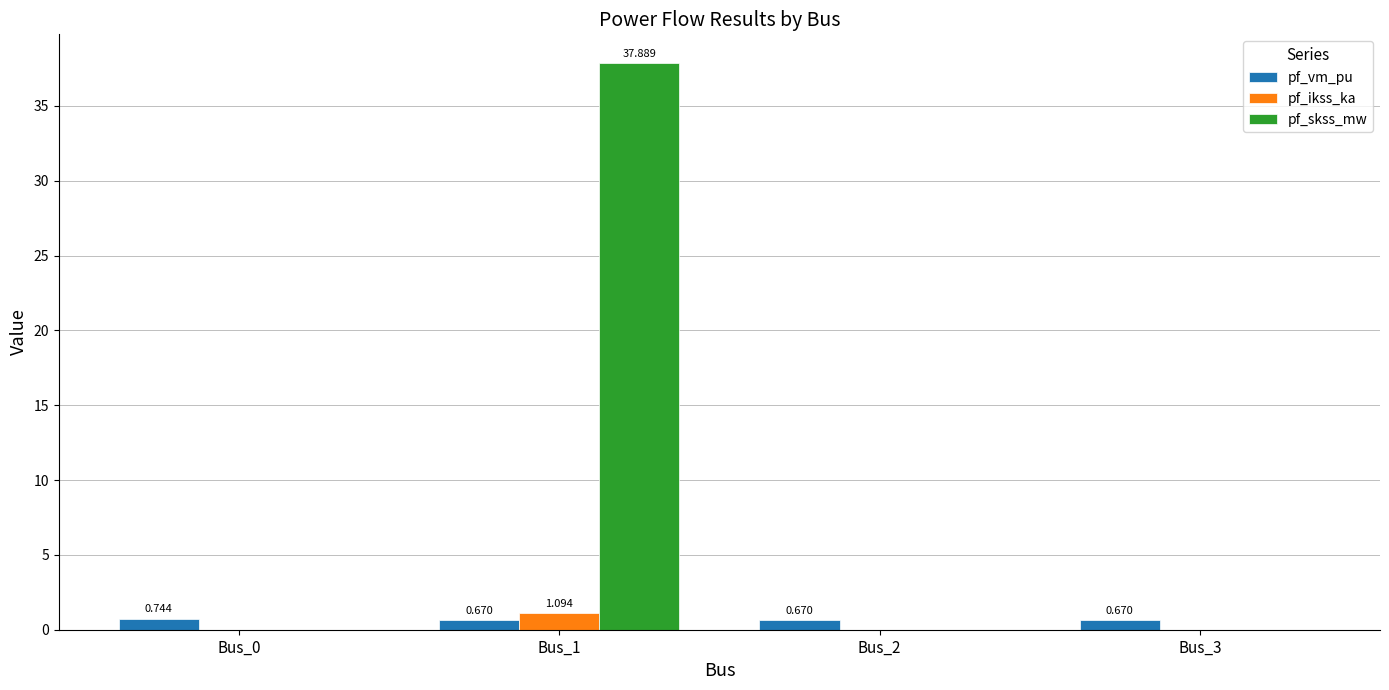

Which category has the highest value across all series?

Bus_1